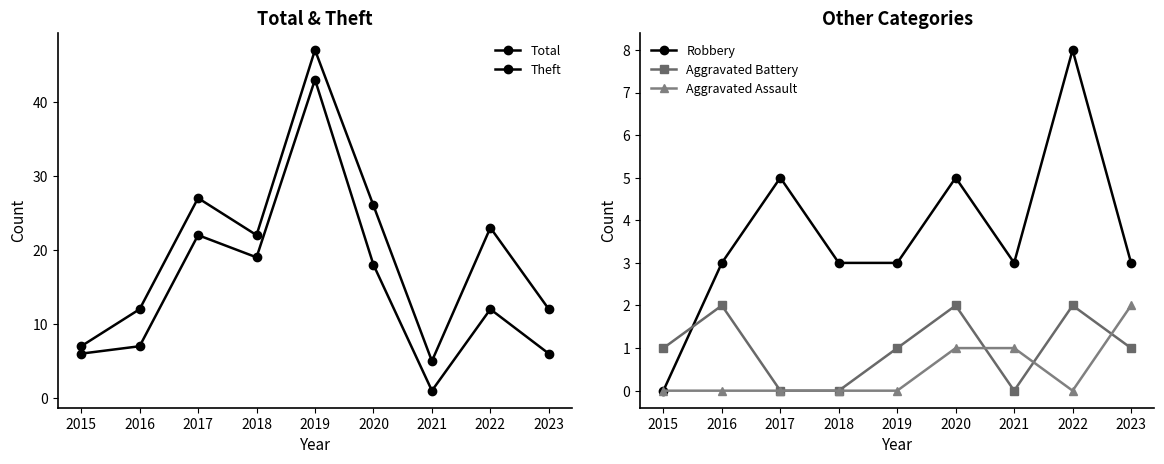

Reading left to right, transcribe all the data shown in this chart.

Total: 2015=7	2016=12	2017=27	2018=22	2019=47	2020=26	2021=5	2022=23	2023=12
Theft: 2015=6	2016=7	2017=22	2018=19	2019=43	2020=18	2021=1	2022=12	2023=6
Robbery: 2015=0	2016=3	2017=5	2018=3	2019=3	2020=5	2021=3	2022=8	2023=3
Aggravated Battery: 2015=1	2016=2	2017=0	2018=0	2019=1	2020=2	2021=0	2022=2	2023=1
Aggravated Assault: 2015=0	2016=0	2017=0	2018=0	2019=0	2020=1	2021=1	2022=0	2023=2